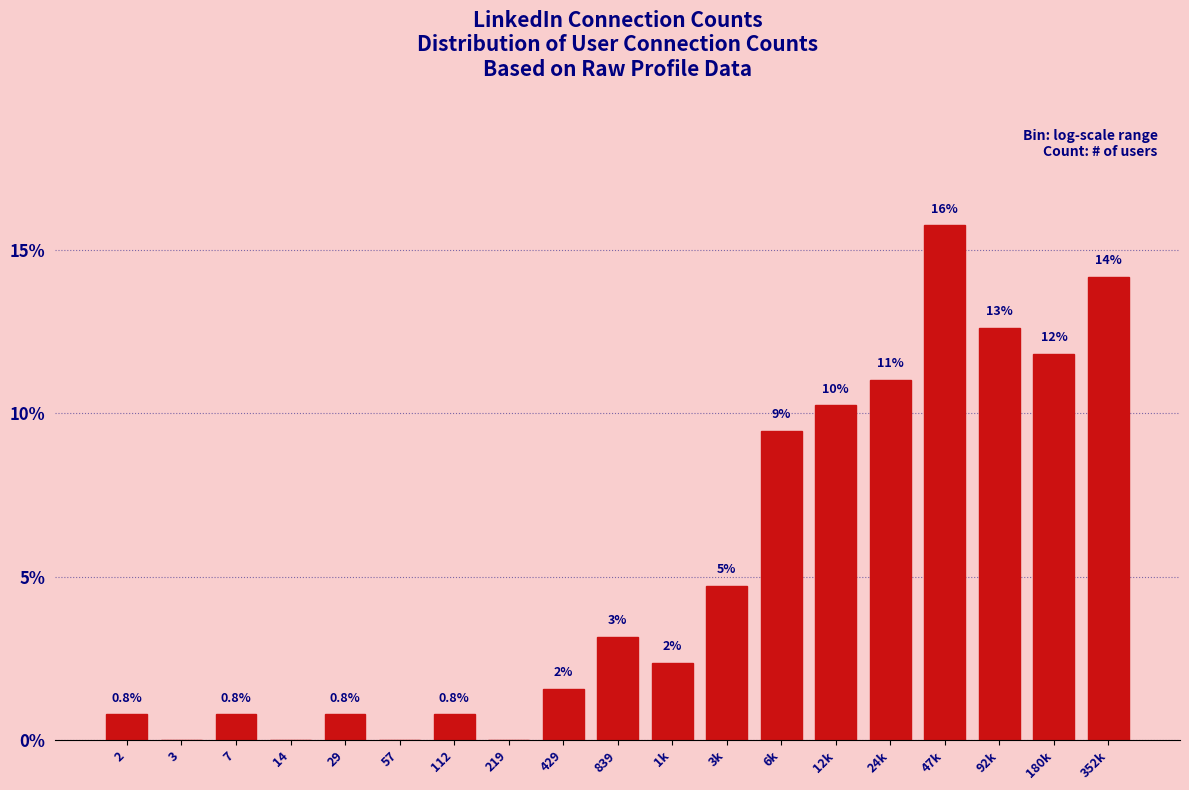

Are the bars horizontal?

No